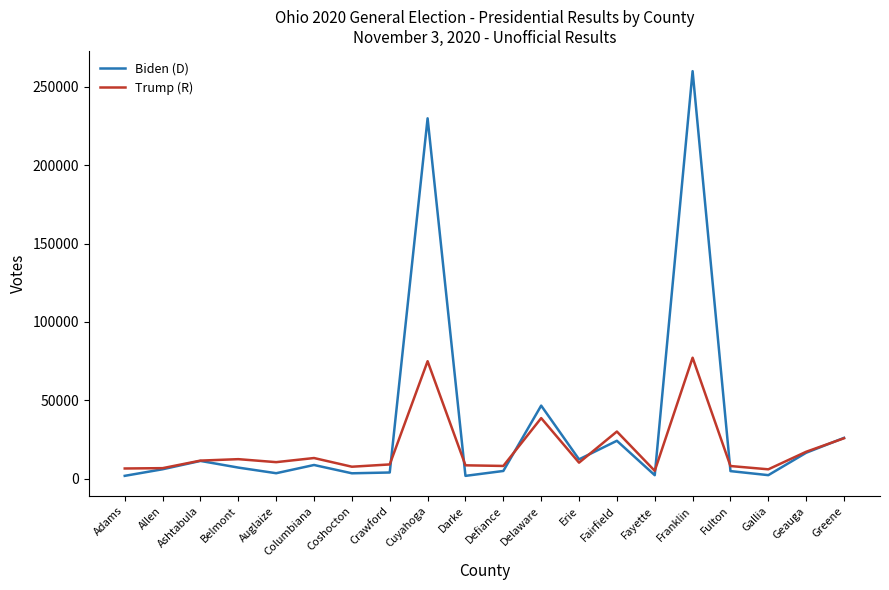

What is the difference between the maximum and minimum values in the Biden (D) series?

258387